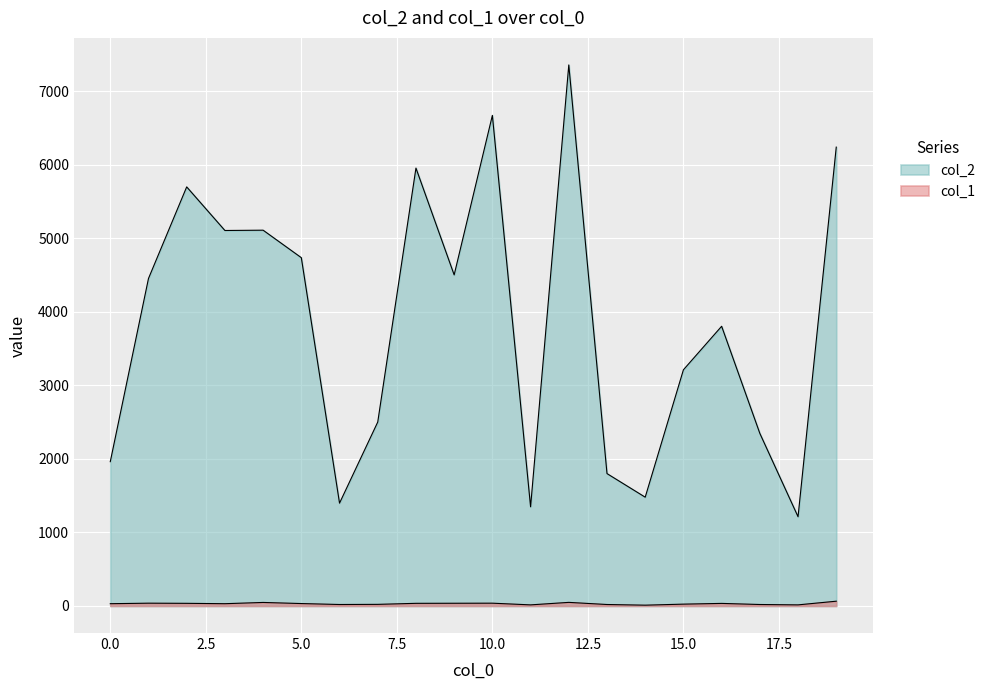

What is the difference between the second highest and minimum values in the col_2 series?

5460